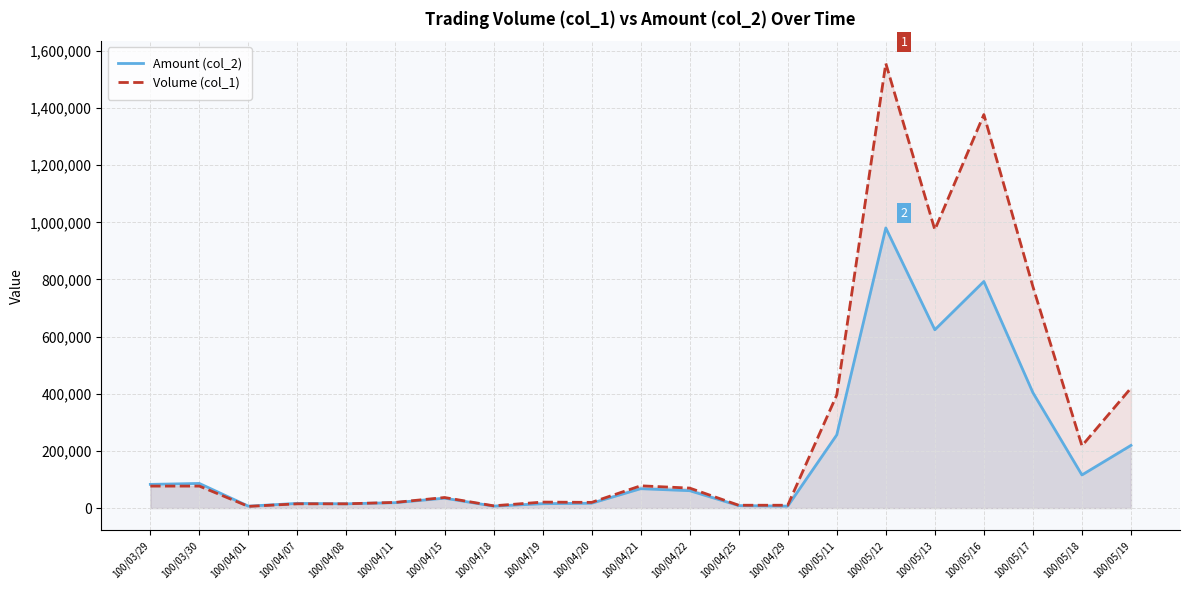

At which category is the sum across all series the highest?

100/05/12